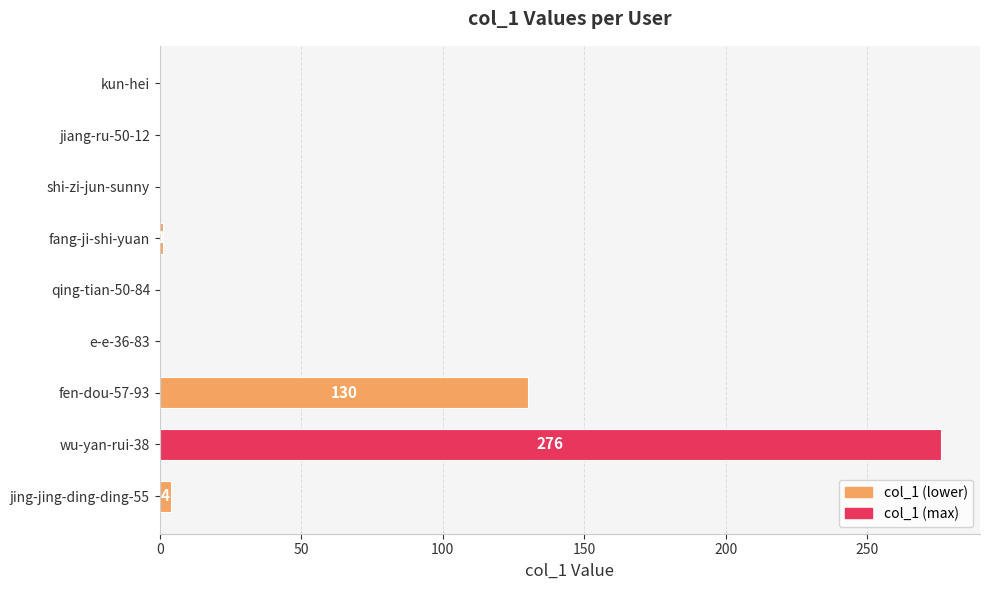

How many categories are shown in the chart?

9